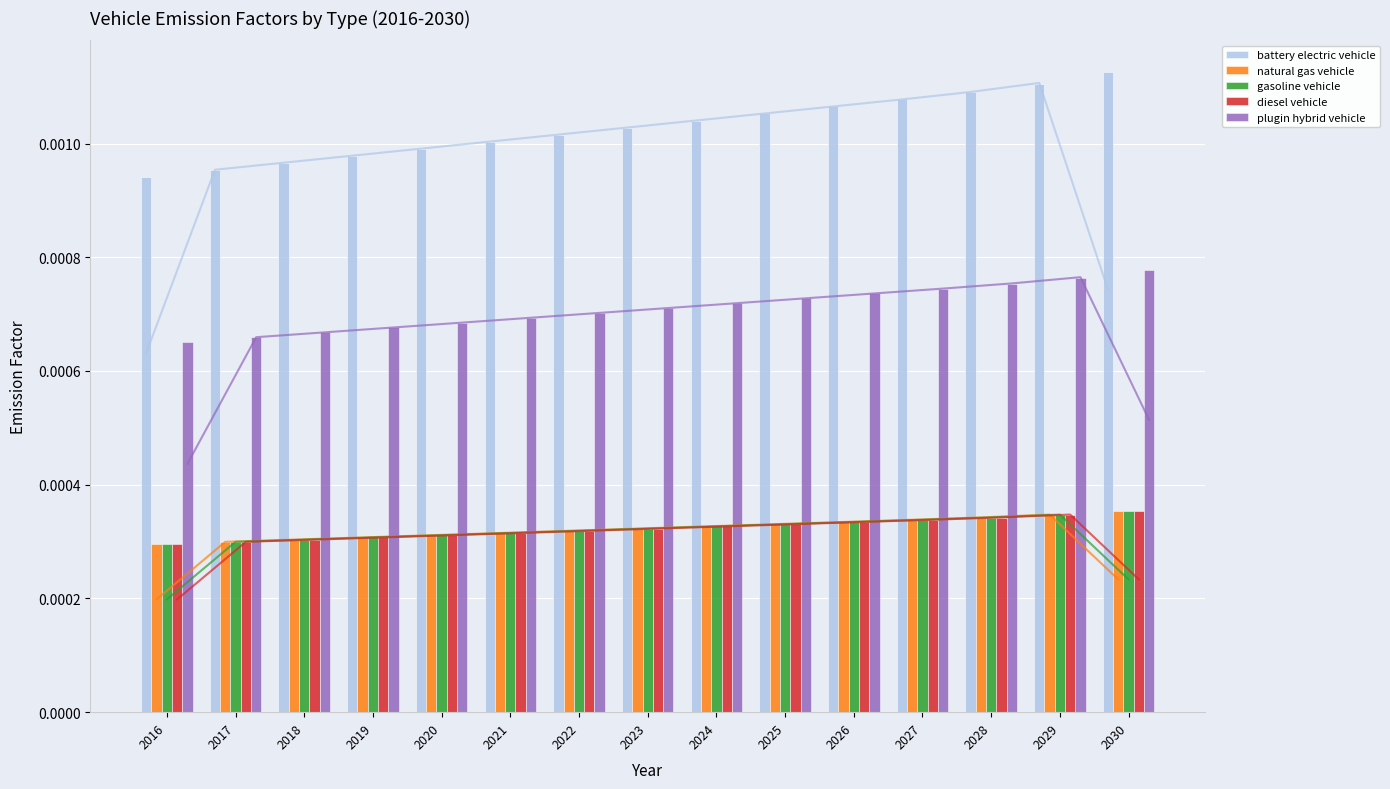

Is it true that gasoline vehicle equals 0.0 at 2028?

False